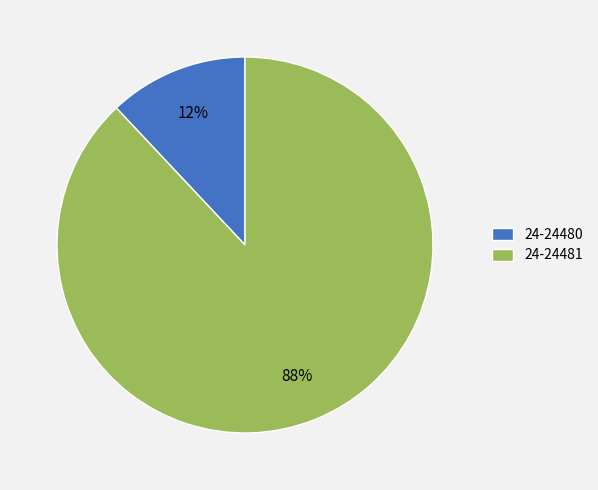

To the nearest percent, what is the difference between the largest and smallest slice percentages?

76%